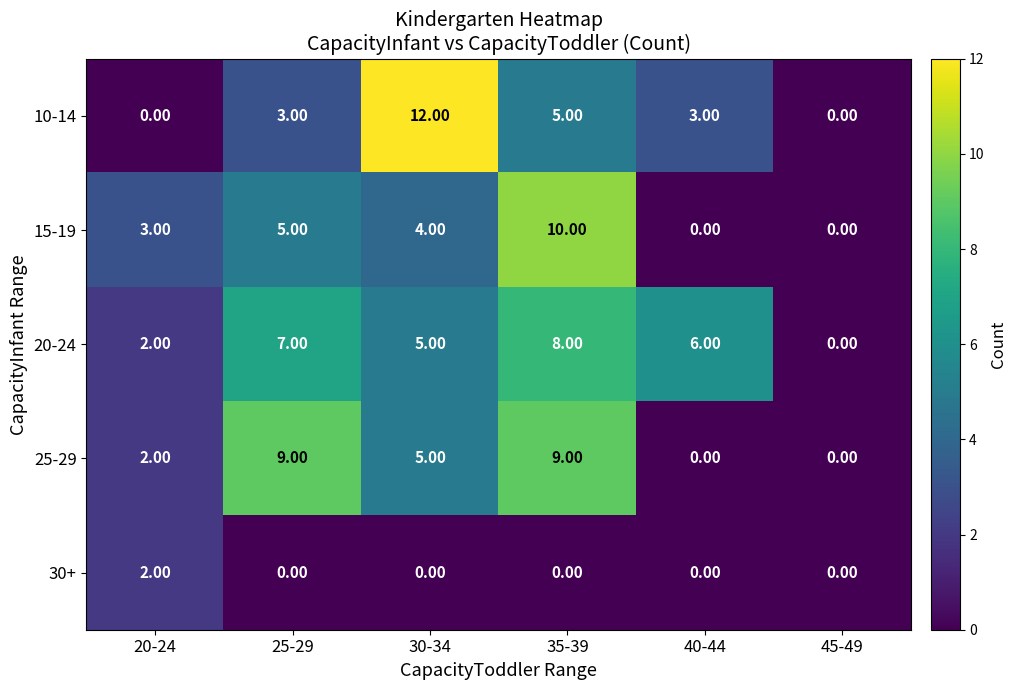

Rank the series at 35-39 from lowest to highest value.

30+, 10-14, 20-24, 25-29, 15-19